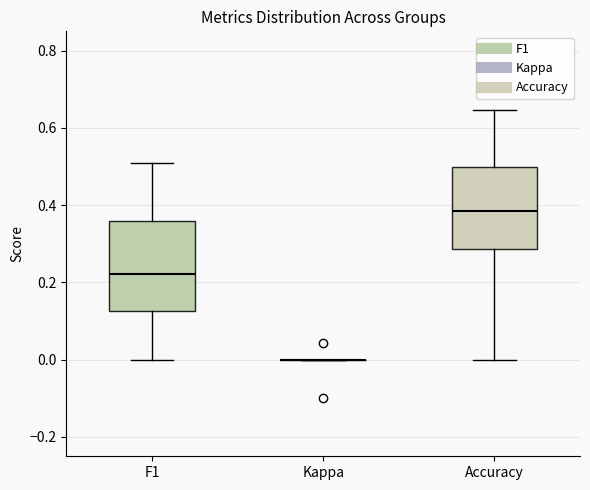

Reading left to right, transcribe this box plot: for each box, give where its median line is, the range the box spans, and where its two whiskers end, as read against the y-axis. The values are not printed on the chart, so give them approximately, as read against the axis.

F1: median 0.22, box 0.12 to 0.36, whiskers 0.00 to 0.50
Kappa: box collapsed to a line at 0.00, whiskers 0.00 to 0.00
Accuracy: median 0.38, box 0.28 to 0.50, whiskers 0.00 to 0.64